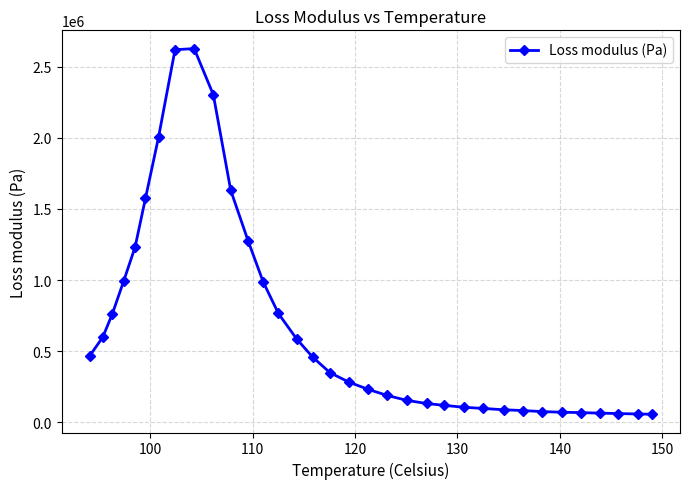

Is this an area chart (filled region under the line)?

No